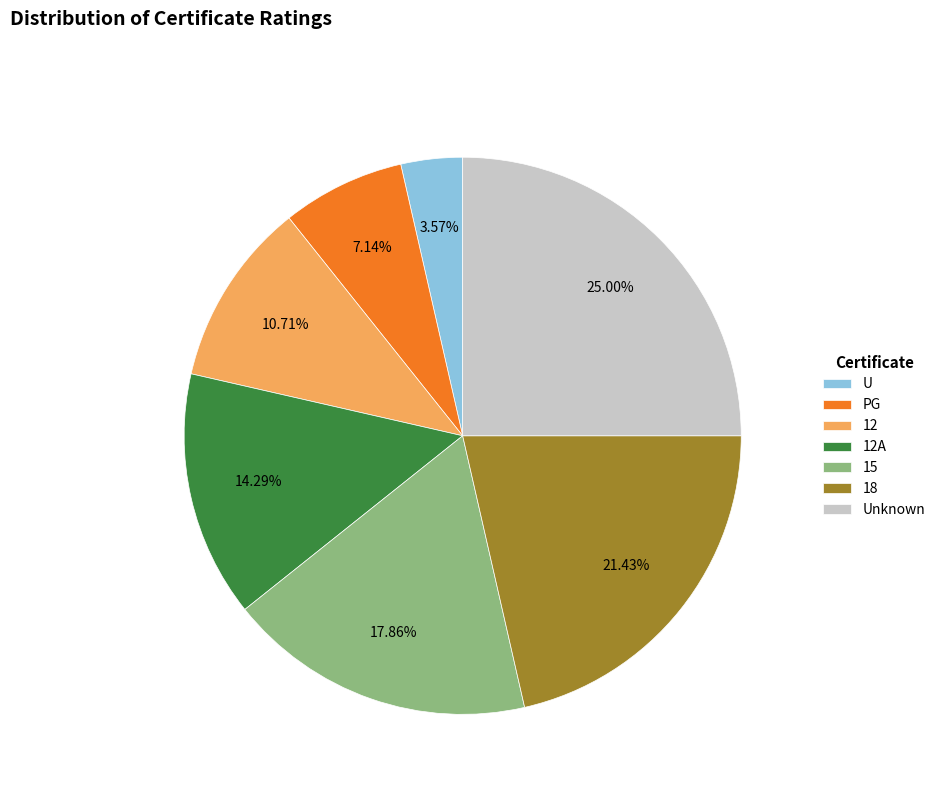

Approximately how many times larger is the value at 12 compared to 15?

0.6